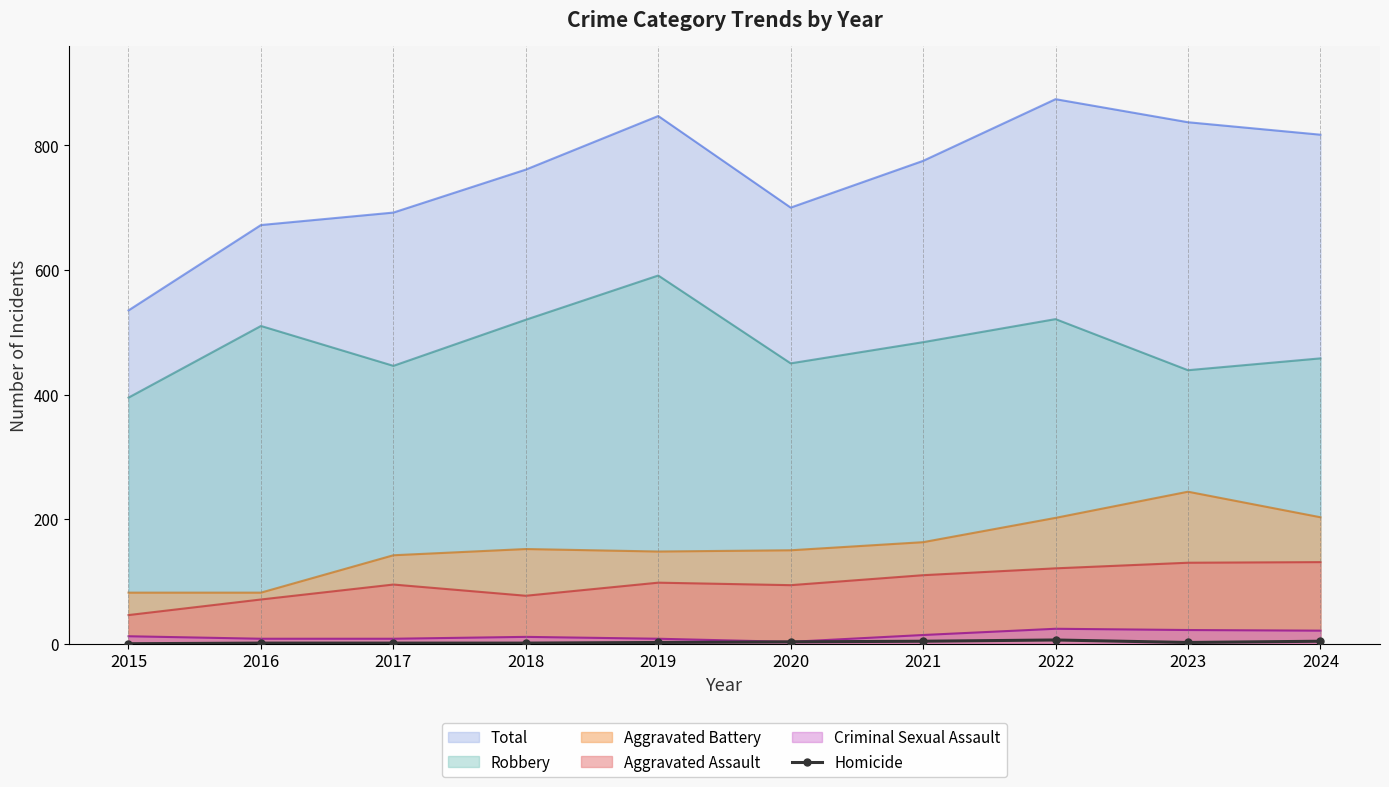

Which series changed the most between 2016 and 2018?

Total